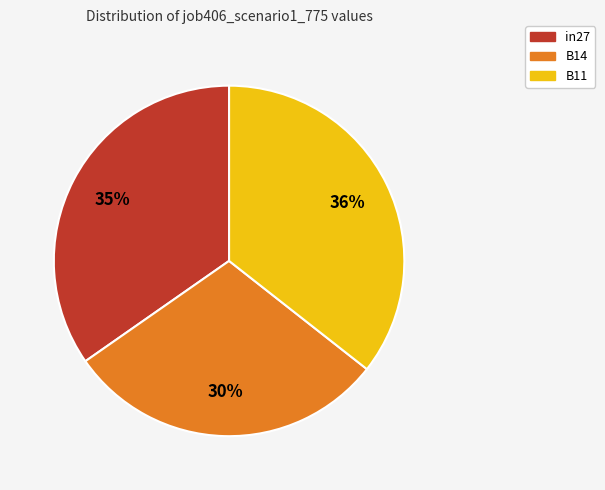

Is there any slice that represents more than half of the pie?

No